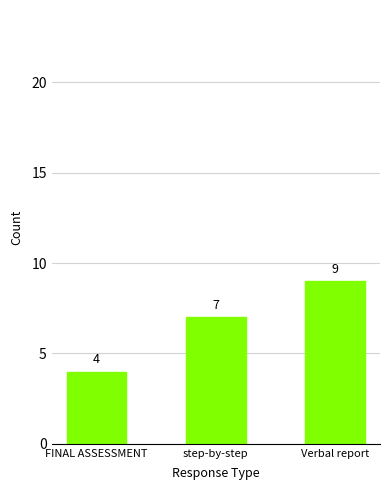

Which category has the highest value across all series?

Verbal report